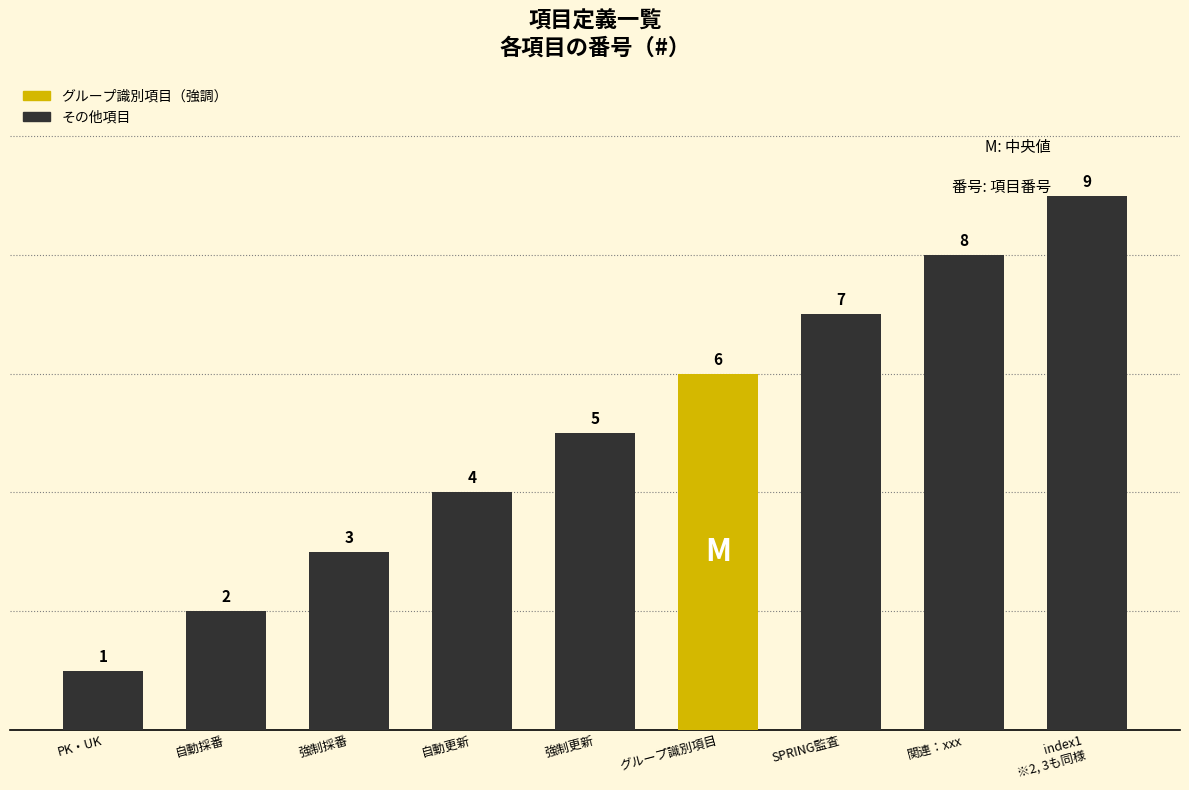

Reading right to left, what are all the values shown in this chart?

9	8	7	6	5	4	3	2	1